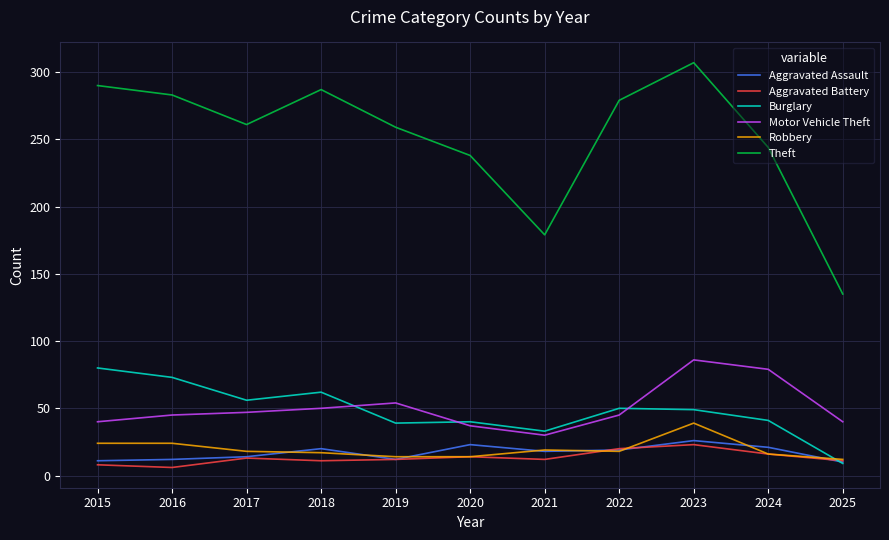

What is the difference between the second highest and minimum values in the Theft series?

155